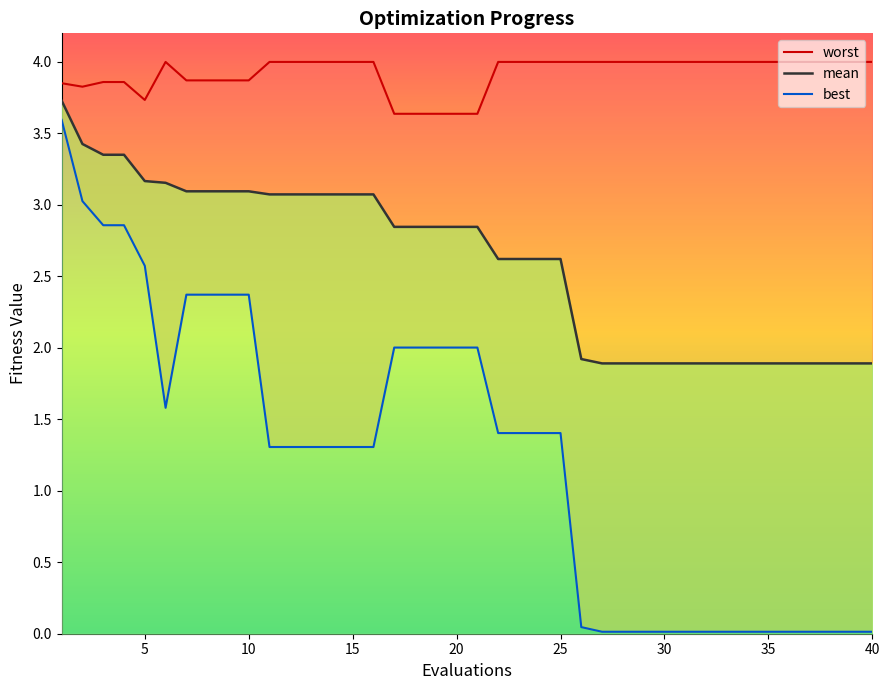

Reading left to right, what are all the values shown in this chart?

mean: 3.7	3.4	3.4	3.4	3.2	3.2	3.1	3.1	3.1	3.1	3.1	3.1	3.1	3.1	3.1	3.1	2.8	2.8	2.8	2.8	2.8	2.6	2.6	2.6	2.6	1.9	1.9	1.9	1.9	1.9	1.9	1.9	1.9	1.9	1.9	1.9	1.9	1.9	1.9	1.9
best: 3.6	3.0	2.9	2.9	2.6	1.6	2.4	2.4	2.4	2.4	1.3	1.3	1.3	1.3	1.3	1.3	2.0	2.0	2.0	2.0	2.0	1.4	1.4	1.4	1.4	0.0	0.0	0.0	0.0	0.0	0.0	0.0	0.0	0.0	0.0	0.0	0.0	0.0	0.0	0.0
worst: 3.9	3.8	3.9	3.9	3.7	4.0	3.9	3.9	3.9	3.9	4.0	4.0	4.0	4.0	4.0	4.0	3.6	3.6	3.6	3.6	3.6	4.0	4.0	4.0	4.0	4.0	4.0	4.0	4.0	4.0	4.0	4.0	4.0	4.0	4.0	4.0	4.0	4.0	4.0	4.0